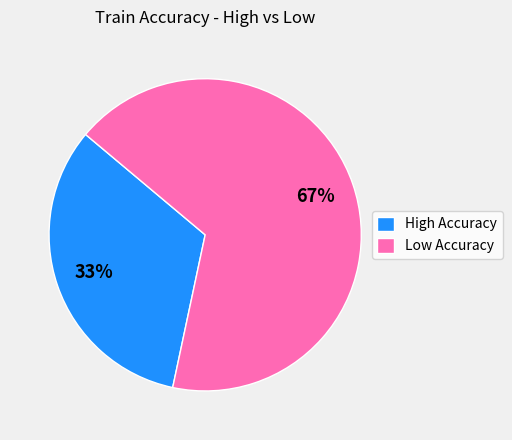

The High Accuracy slice represents 33% of the pie. True or false?

True